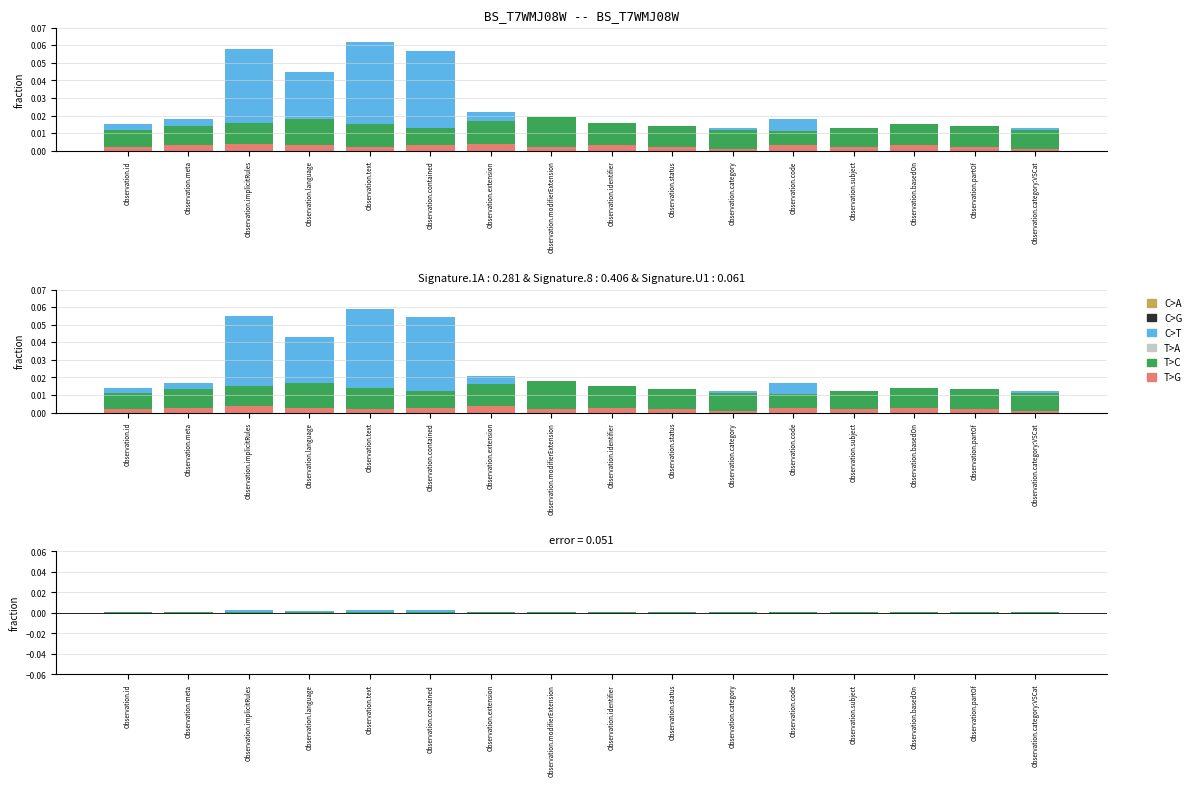

Which series has the widest spread of values?

C>T